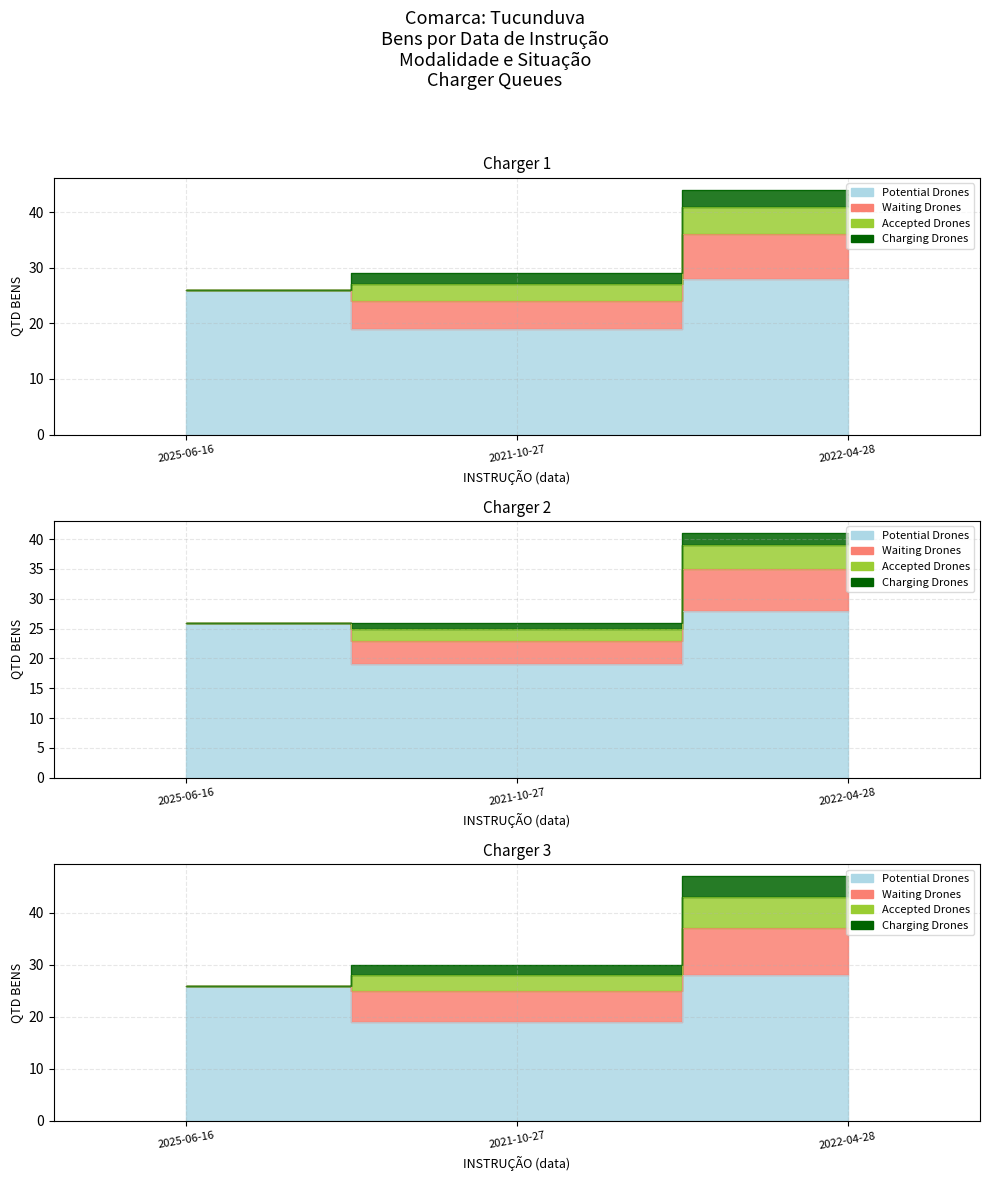

Where is the data nearest to the value 23?

2025-06-16